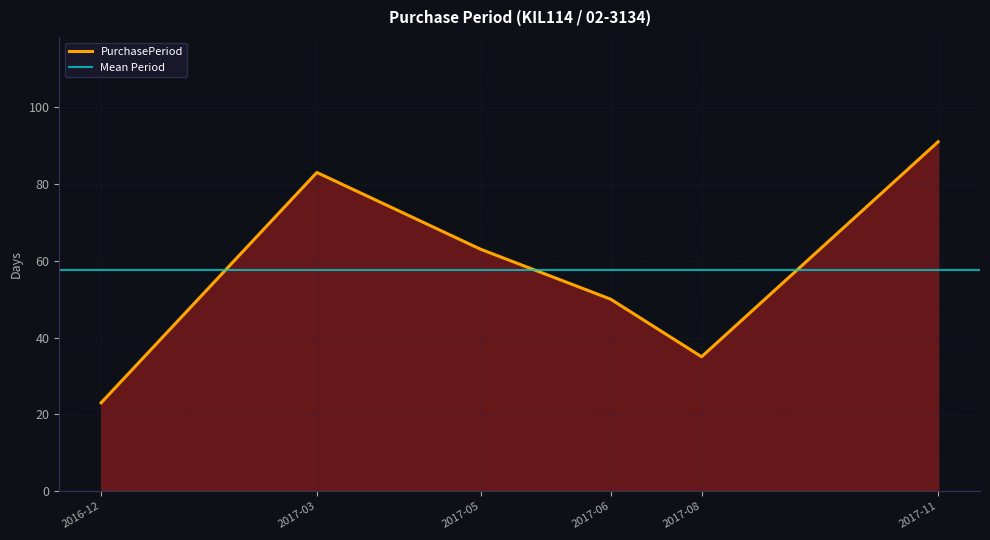

Rank the categories by PurchasePeriod value from lowest to highest.

2016-12, 2017-08, 2017-06, 2017-05, 2017-03, 2017-11